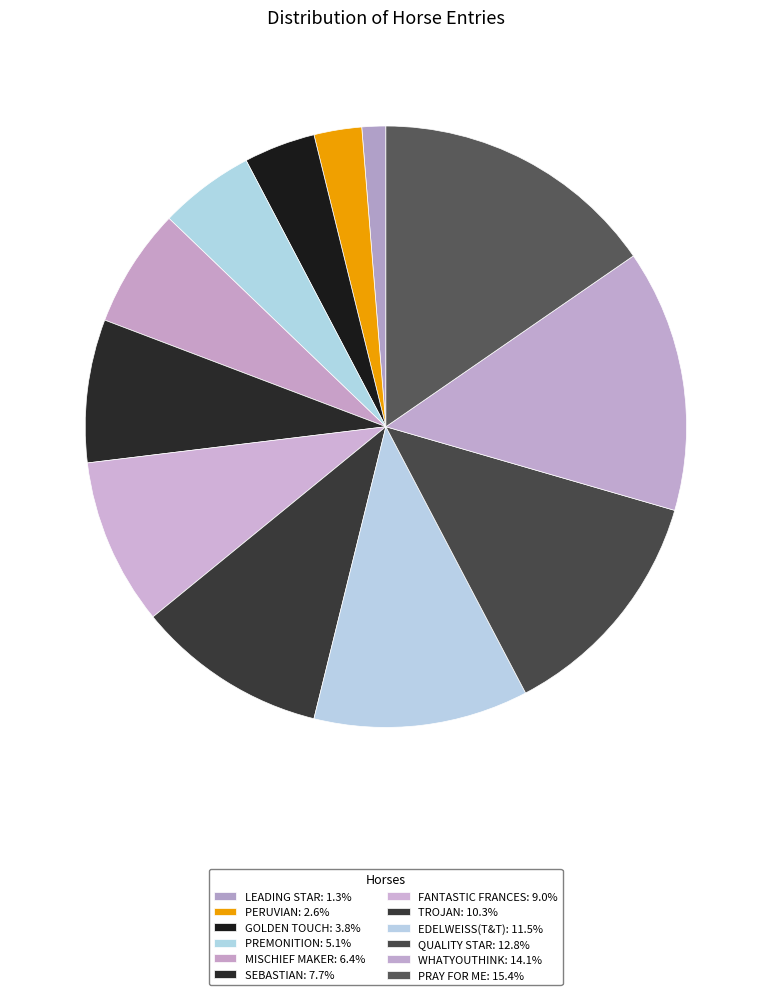

Count the number of slices in the pie.

12